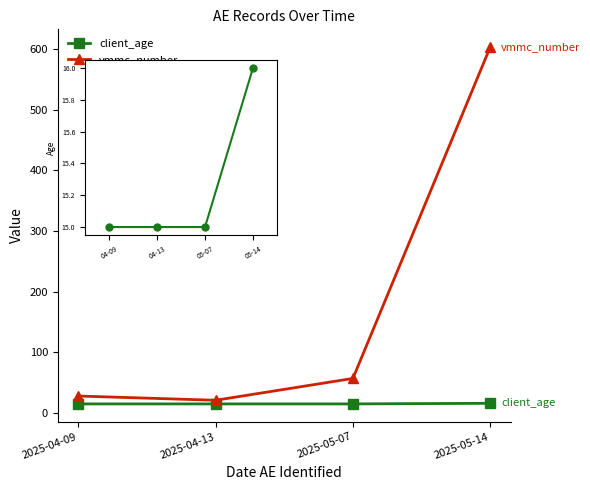

How many lines are shown in the chart?

2